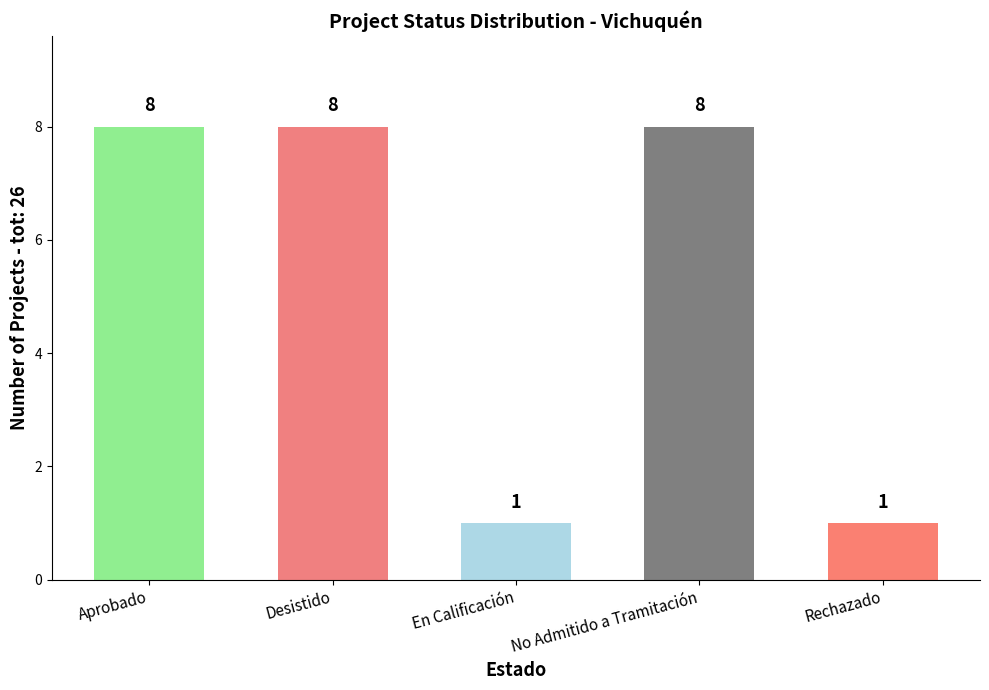

What is the label of the 3rd bar from the left?

En Calificación